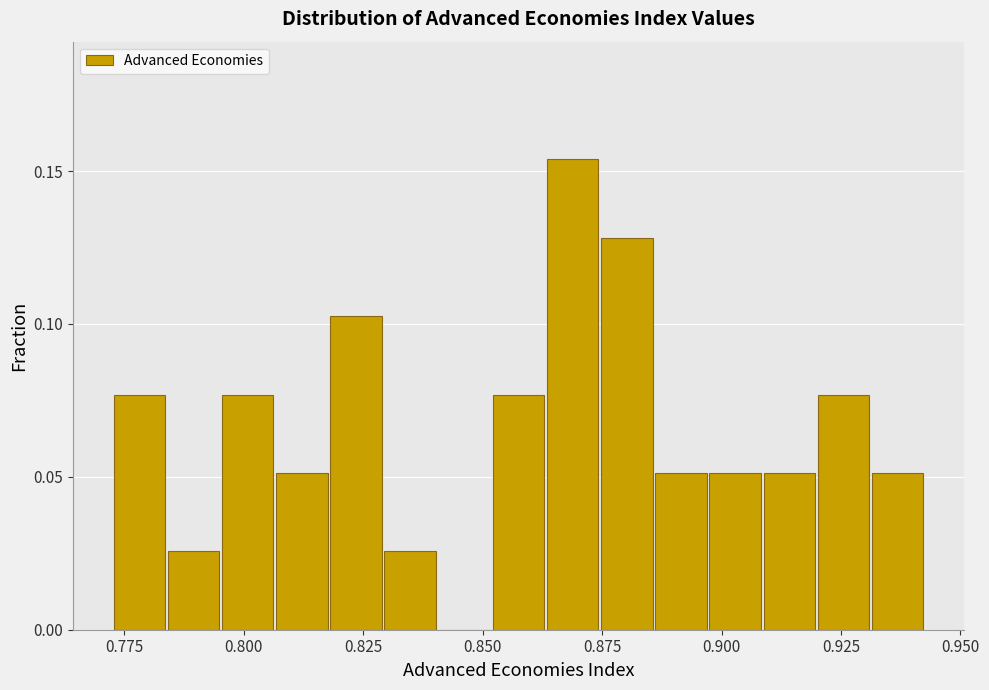

Read against the x-axis, roughly where is the centre of the tallest bar?

0.870